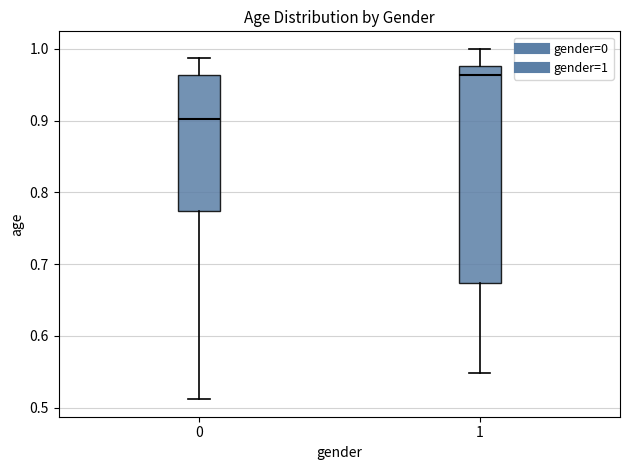

Which box is the tallest, from its lower edge to its upper edge?

1